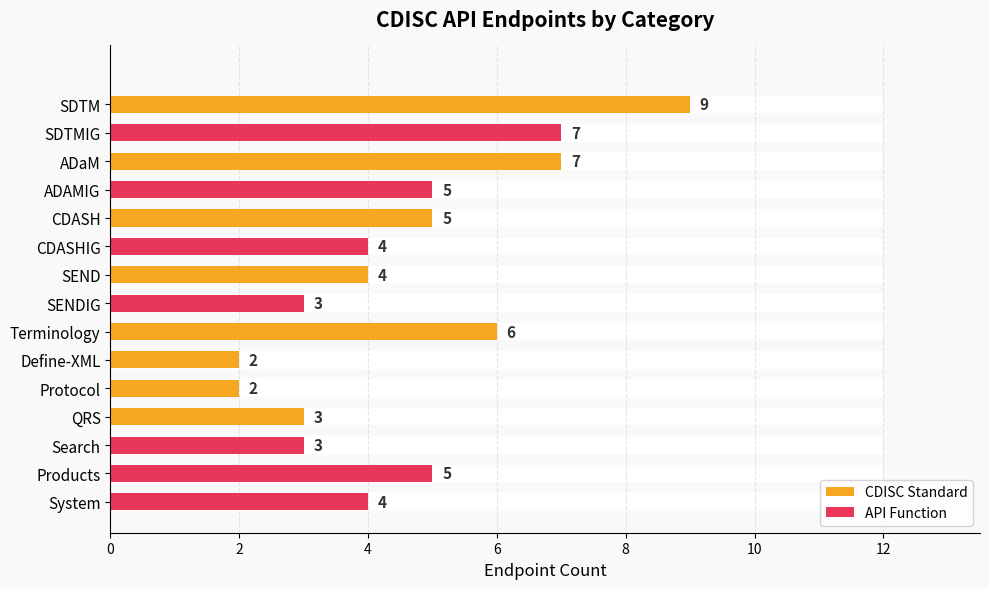

Rank the series by their maximum value, from highest to lowest.

CDISC Standard, API Function